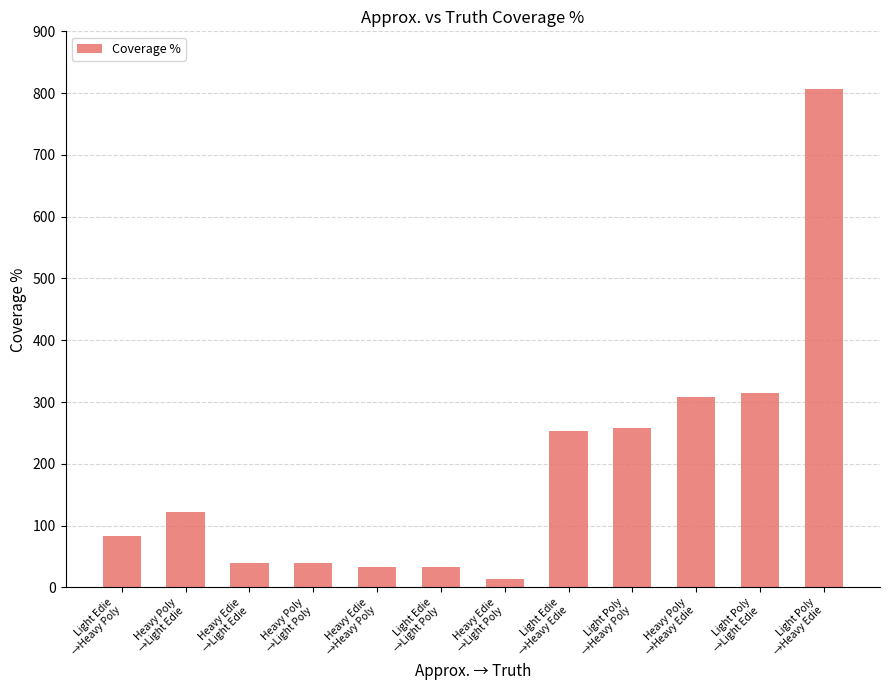

What is the value of the 1st bar from the left?

82.3